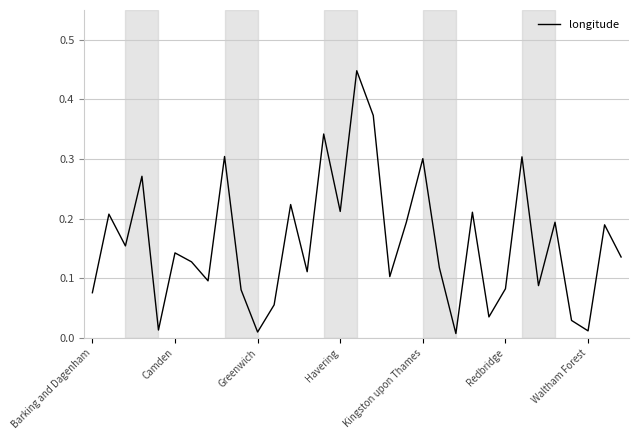

How many lines are shown in the chart?

1